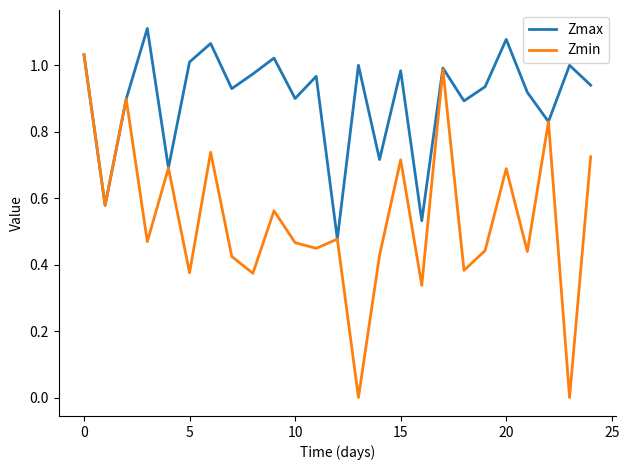

List the series in order of their peak value, highest first.

Zmax, Zmin